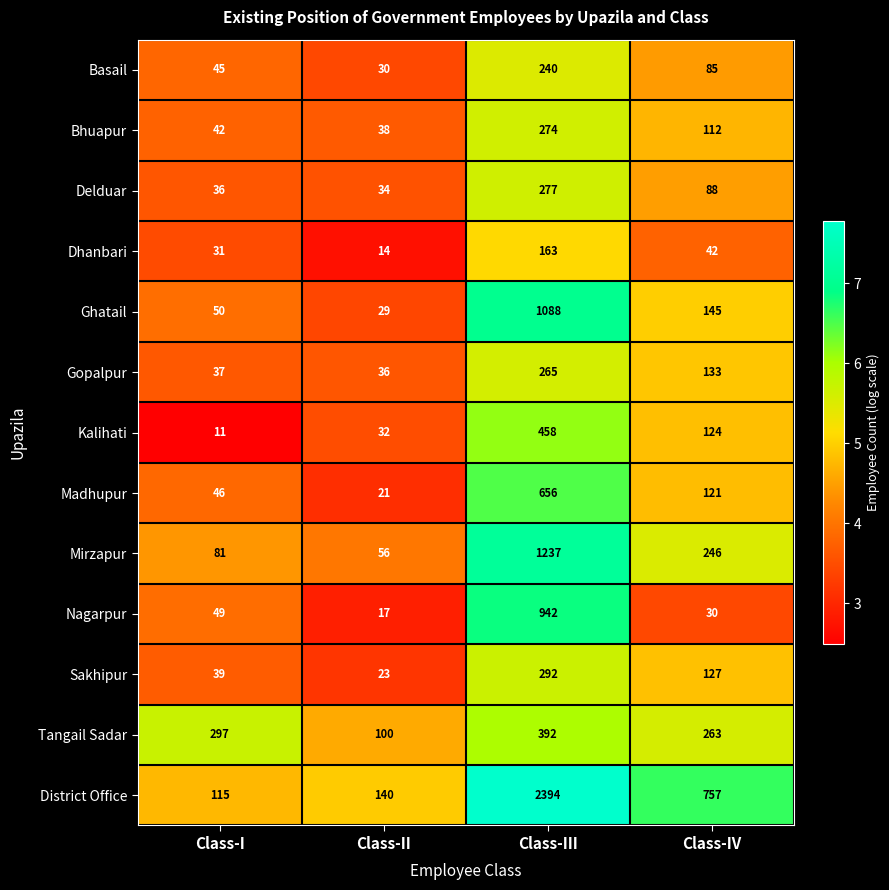

At which label does Sakhipur first exceed 127?

Class-III